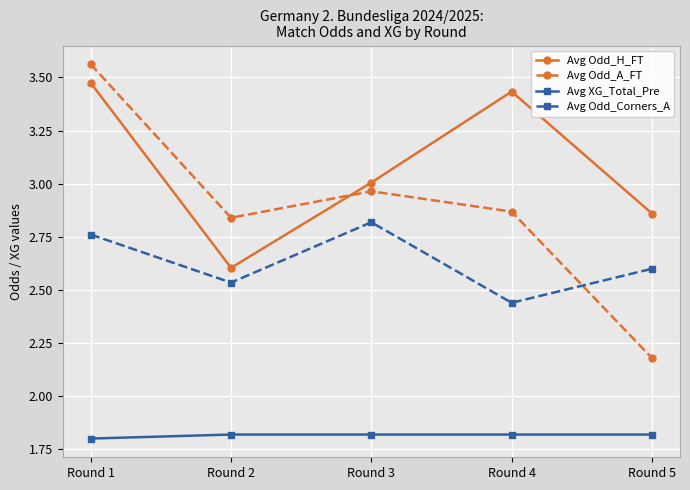

Is it true that Avg Odd_A_FT equals 5.0 at Round 2?

False